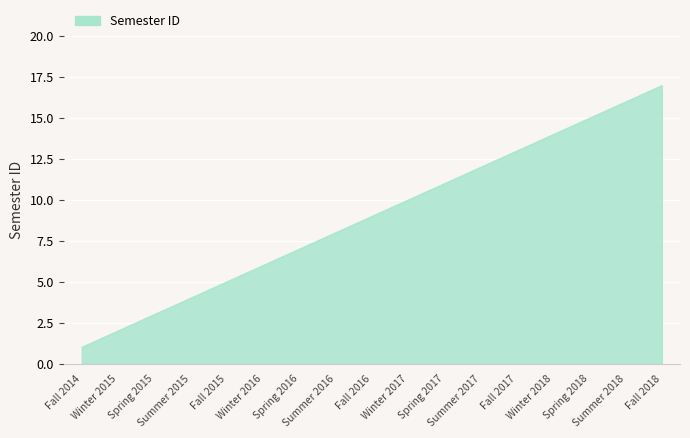

Does the chart display data point markers on the line(s)?

No